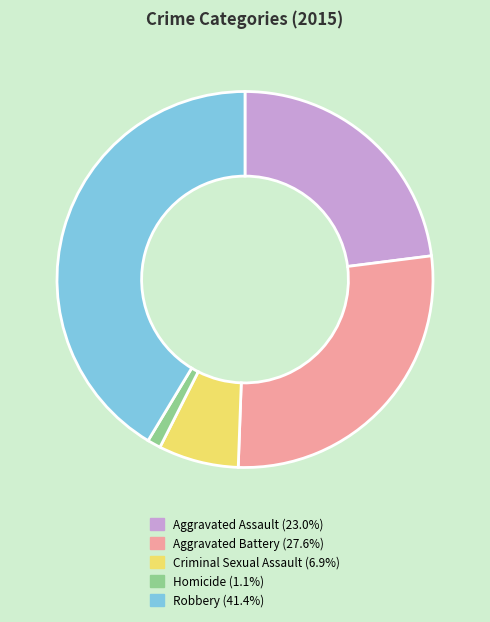

Does Criminal Sexual Assault account for over 50% of the chart?

No